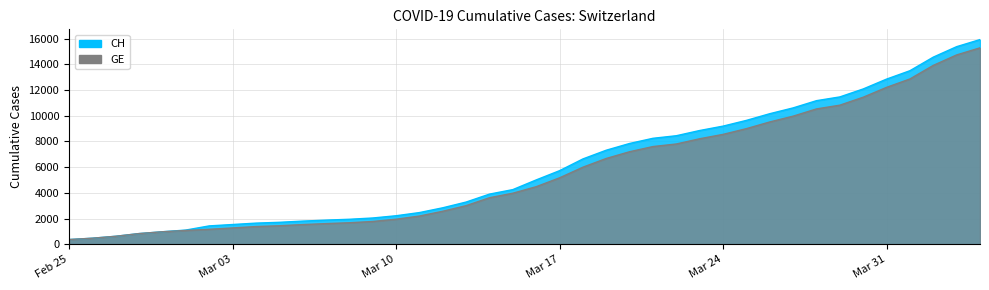

What is the difference between the maximum and minimum values in the CH series?

15551